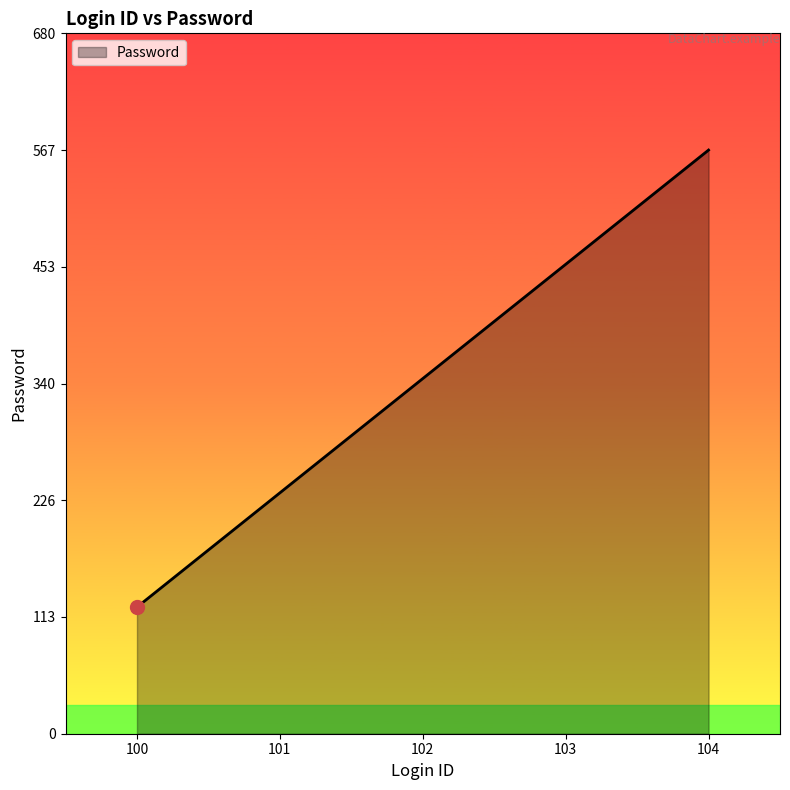

The value at 100 is 123. True or false?

True